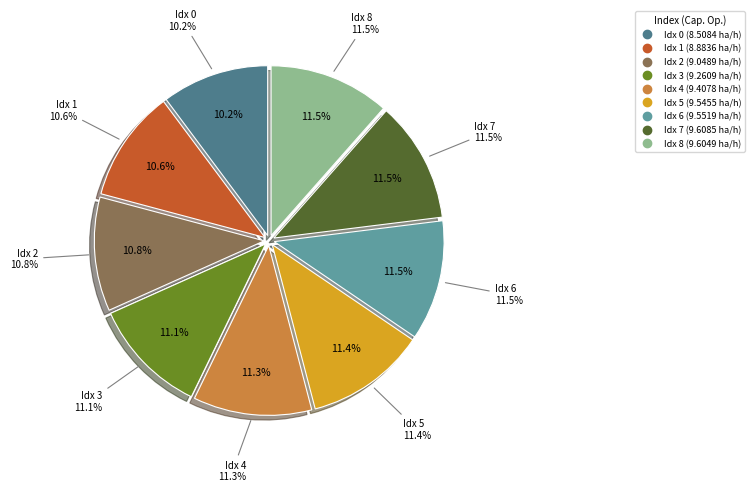

Between 6 and 7, which is larger?

7